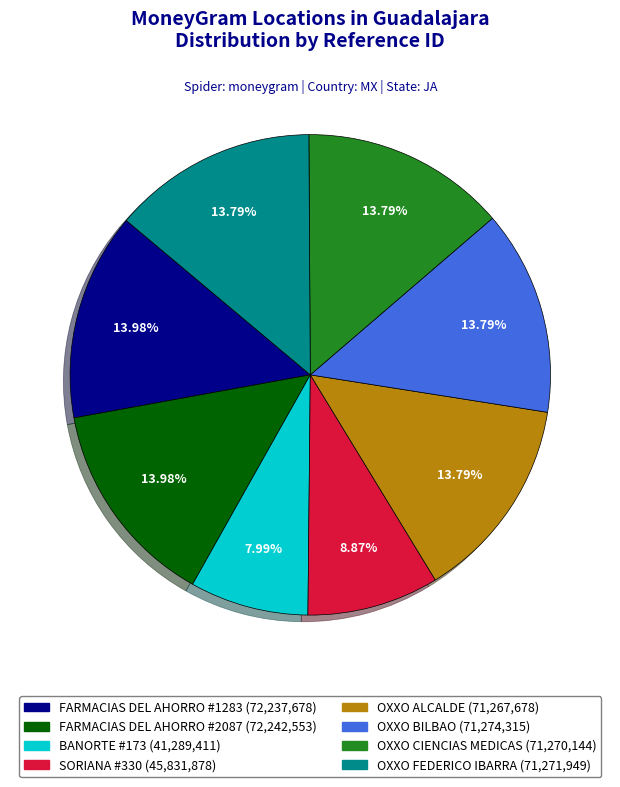

True or false: OXXO ALCALDE accounts for 14% of the total.

True